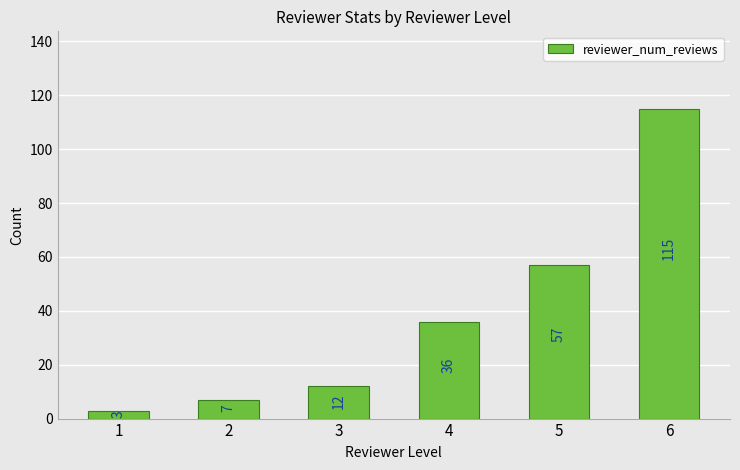

How many data points does each series have?

6